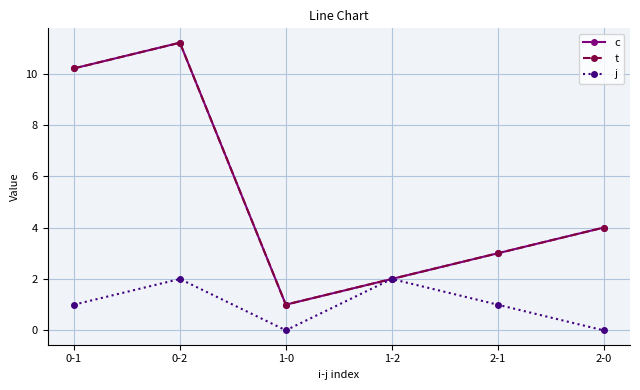

Rank the series at 0-1 from highest to lowest value.

c, t, j